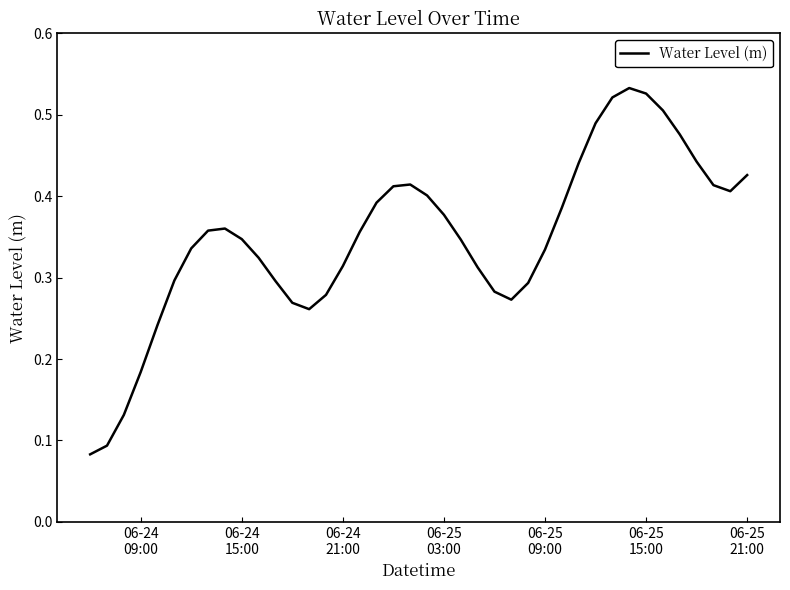

How many points are lower than both their immediate neighbors (excluding endpoints)?

3